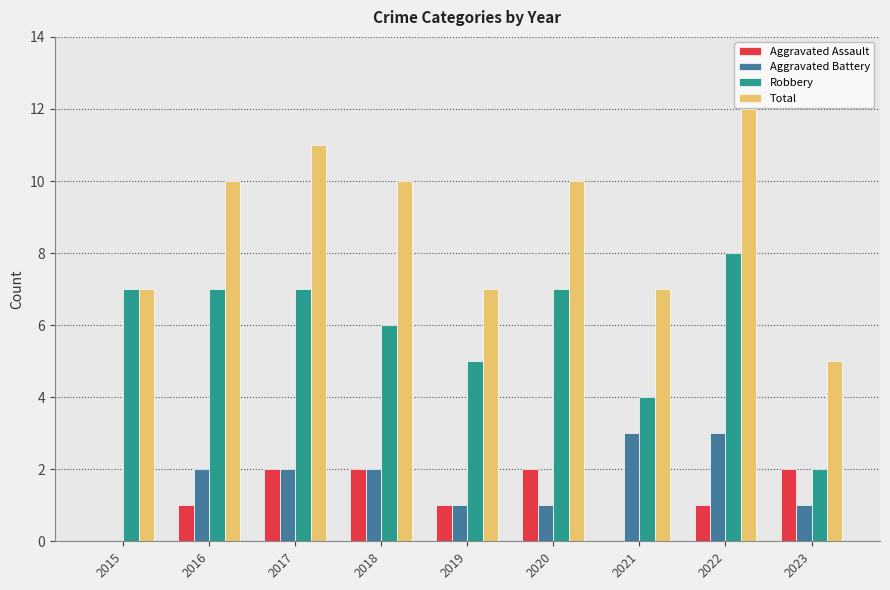

How many groups of bars are there?

9